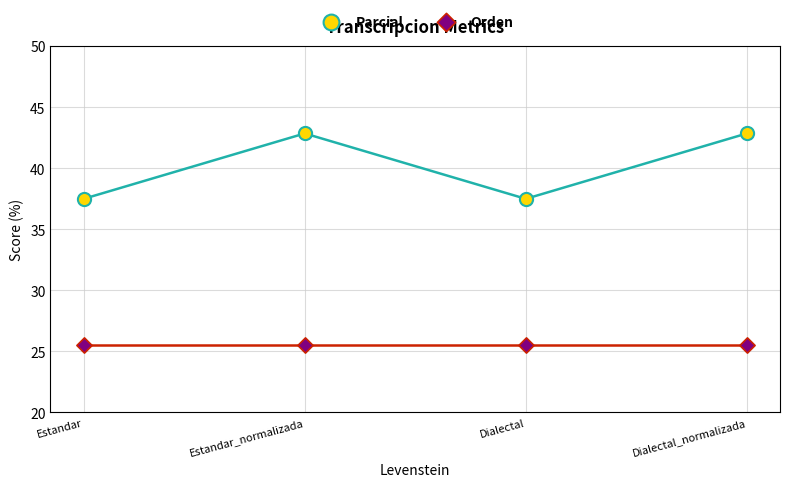

Which series has the largest Y range (max minus min)?

Parcial